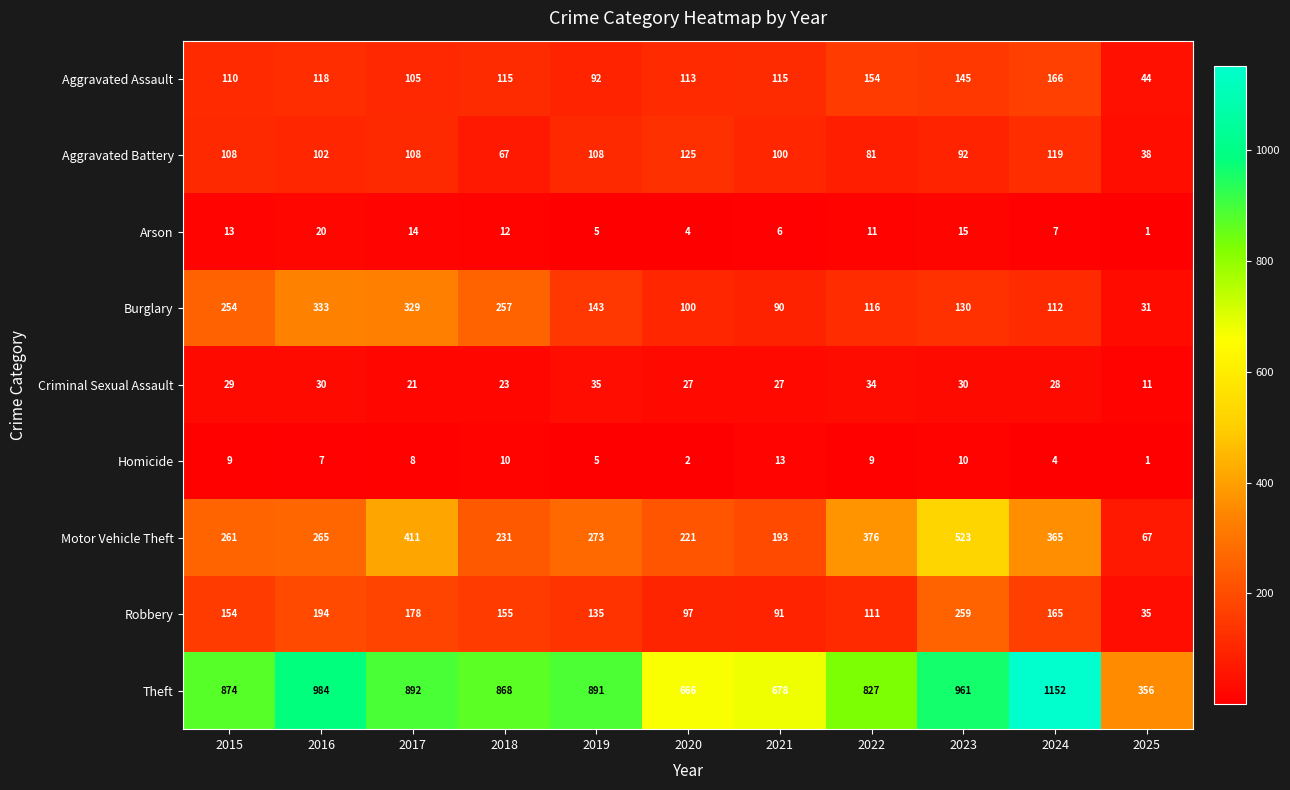

Between 2017 and 2024, which series saw the biggest shift?

Theft